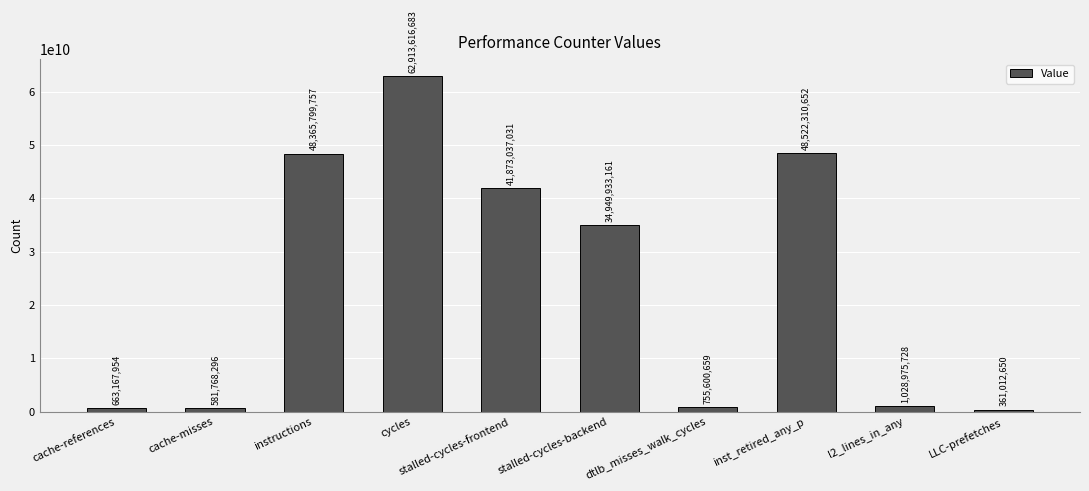

Rank the categories by value from lowest to highest.

LLC-prefetches, cache-misses, cache-references, dtlb_misses_walk_cycles, l2_lines_in_any, stalled-cycles-backend, stalled-cycles-frontend, instructions, inst_retired_any_p, cycles